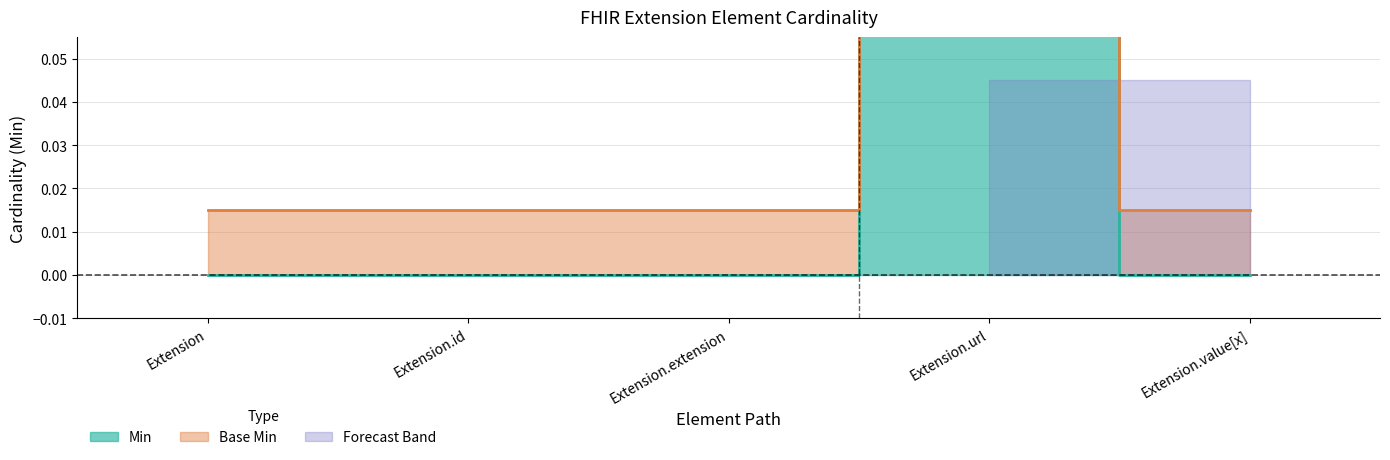

What is the label of the 1st point from the left?

Extension